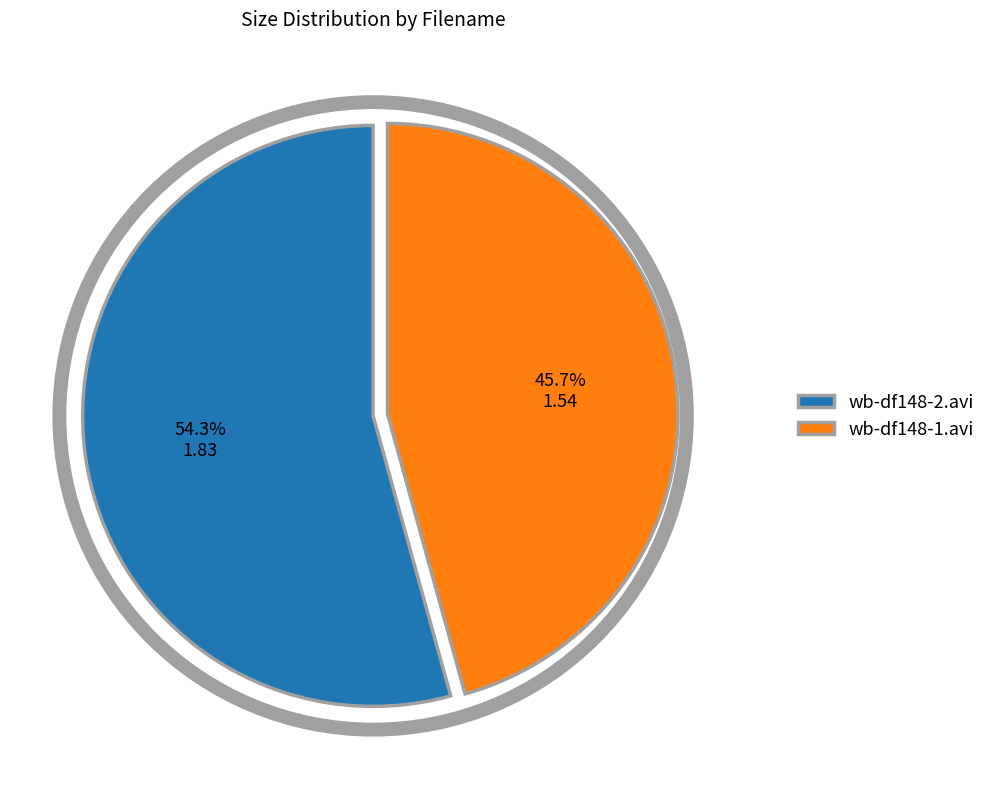

How much of the chart is everything except wb-df148-2.avi?

45.7%